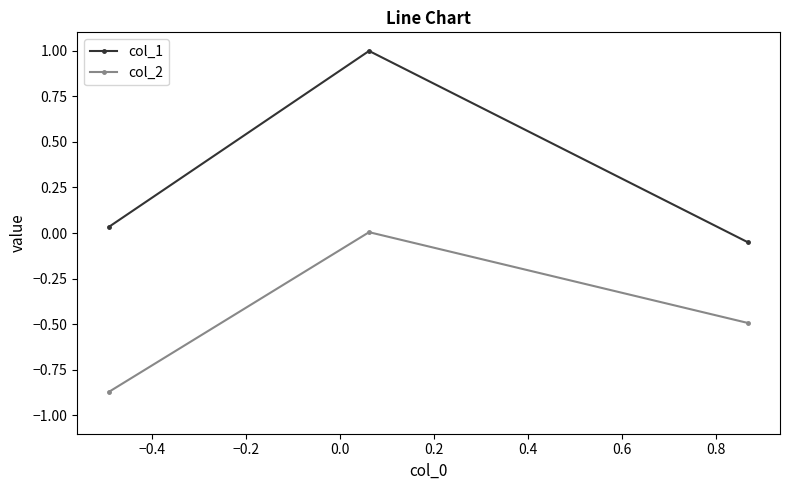

Rank the series by their average value, from highest to lowest.

col_1, col_2